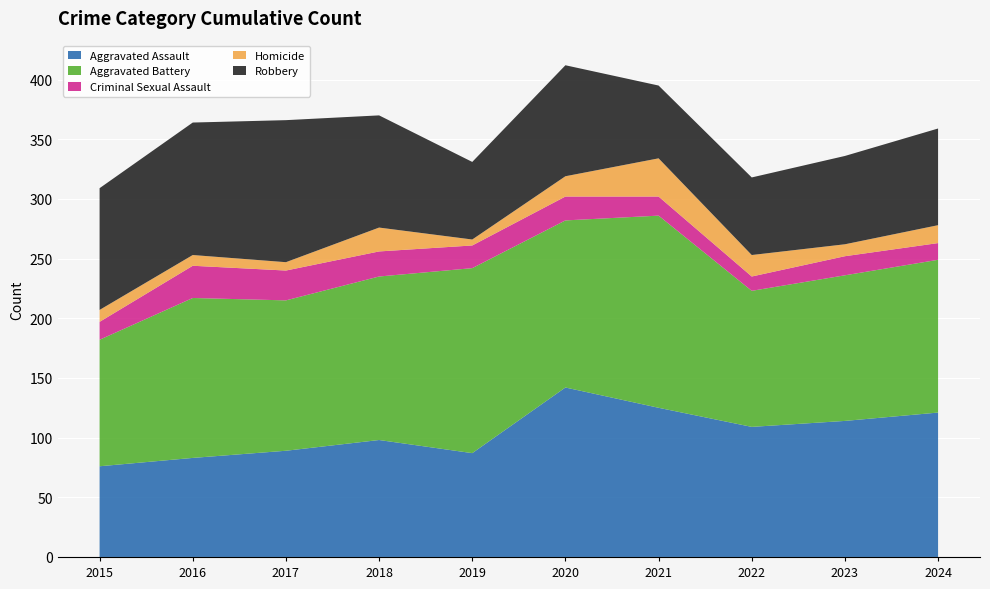

Reading left to right, what are all the values shown in this chart?

Aggravated Assault: 76	83	89	98	87	142	125	109	114	121
Aggravated Battery: 106	134	126	137	155	140	161	114	122	128
Criminal Sexual Assault: 15	27	25	21	19	20	16	12	16	14
Homicide: 10	9	7	20	5	17	32	18	10	15
Robbery: 102	111	119	94	65	93	61	65	74	81